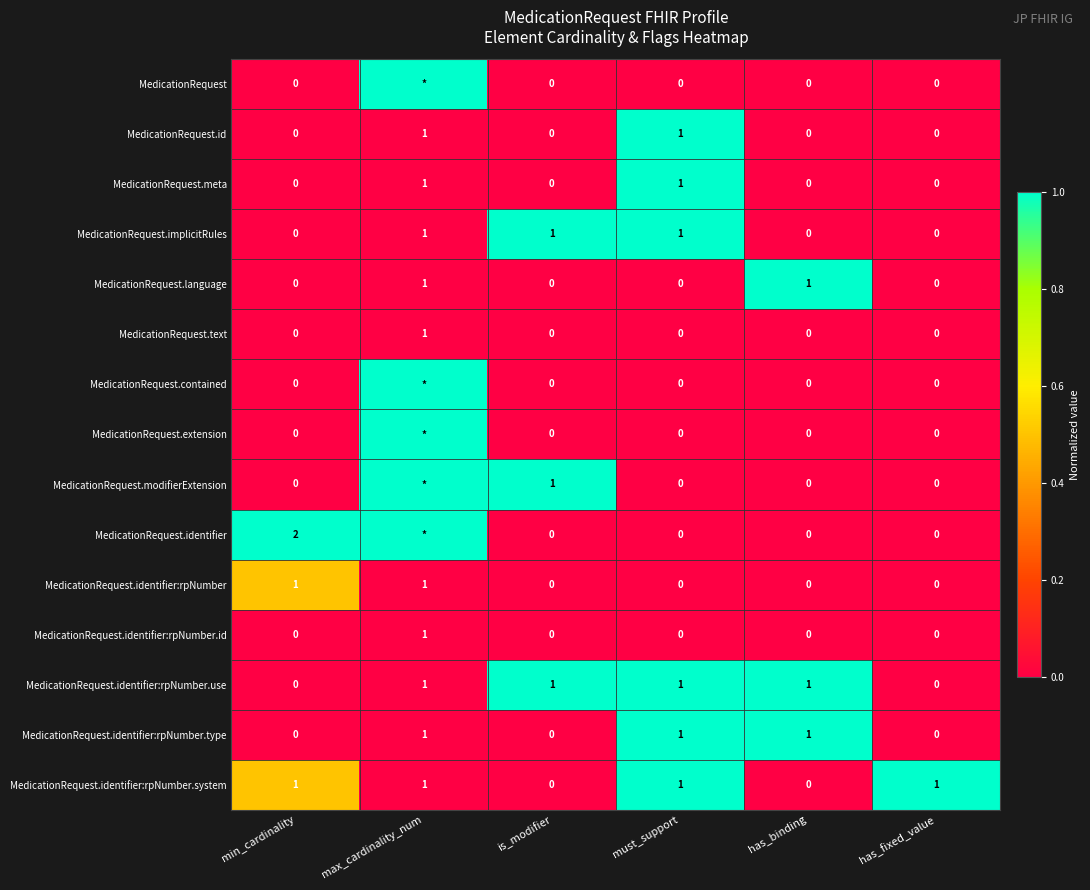

Is the value of MedicationRequest.id at is_modifier greater than the value of MedicationRequest.identifier:rpNumber.use at must_support?

No